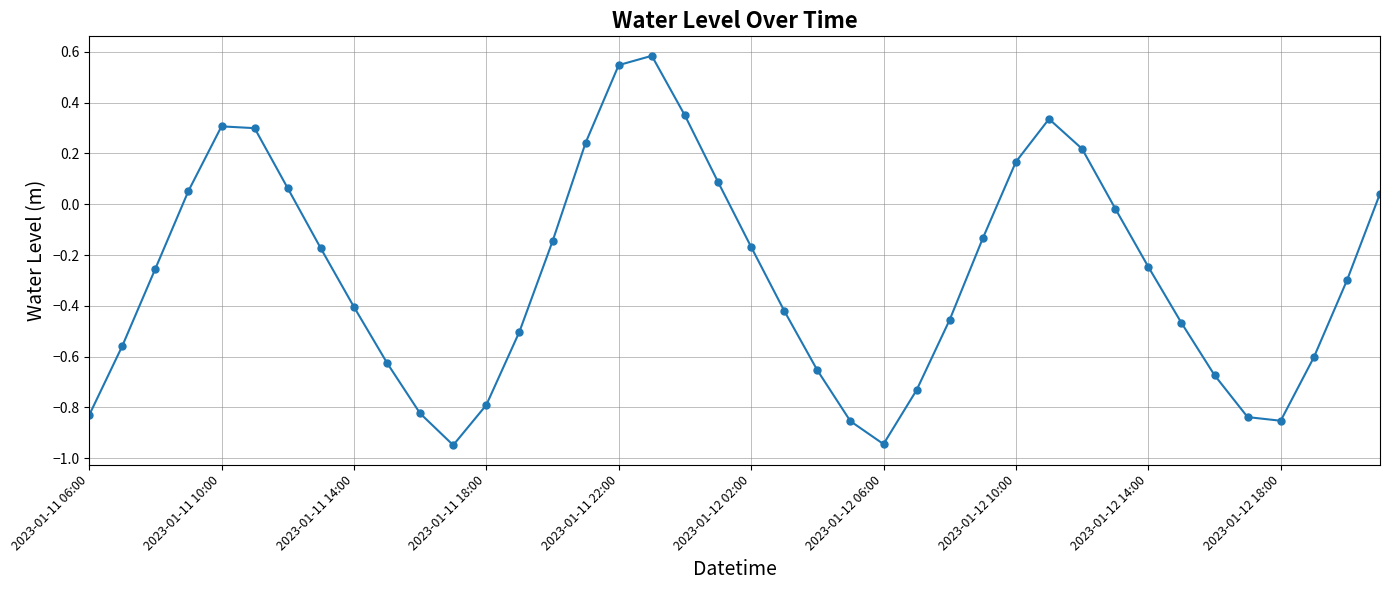

What is the difference between the maximum and minimum values?

1.5